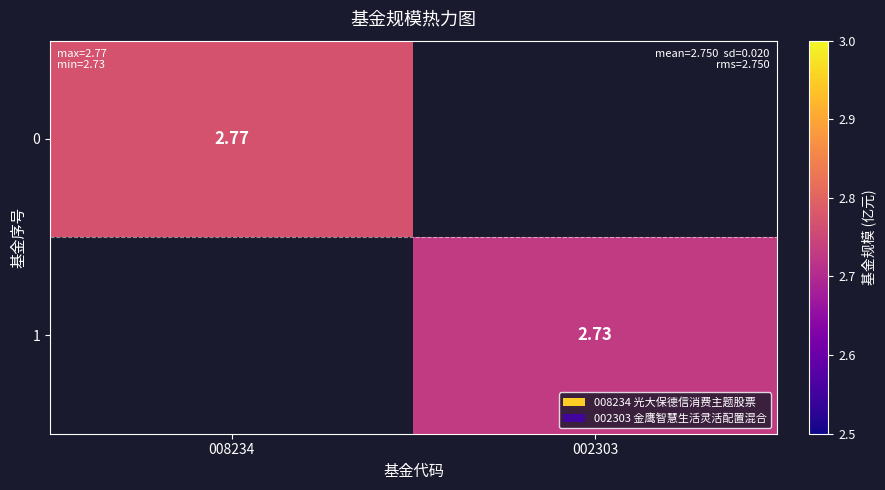

At which label is 0 closest to 2?

008234